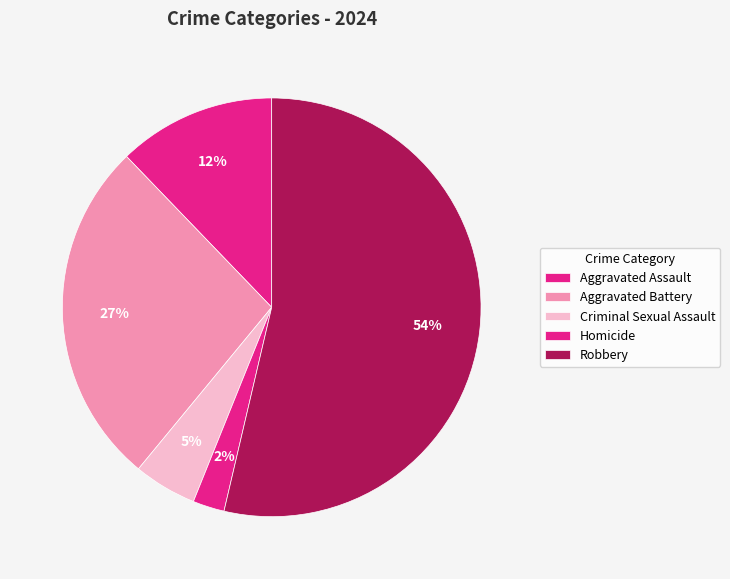

Approximately how many times larger is the value at Homicide compared to Aggravated Assault?

0.2